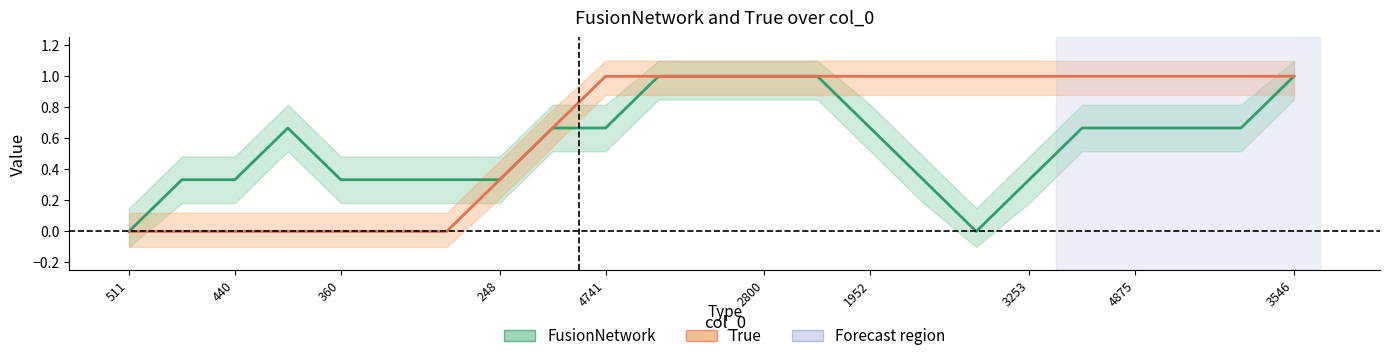

List the series in order of their overall mean, lowest first.

FusionNetwork, True